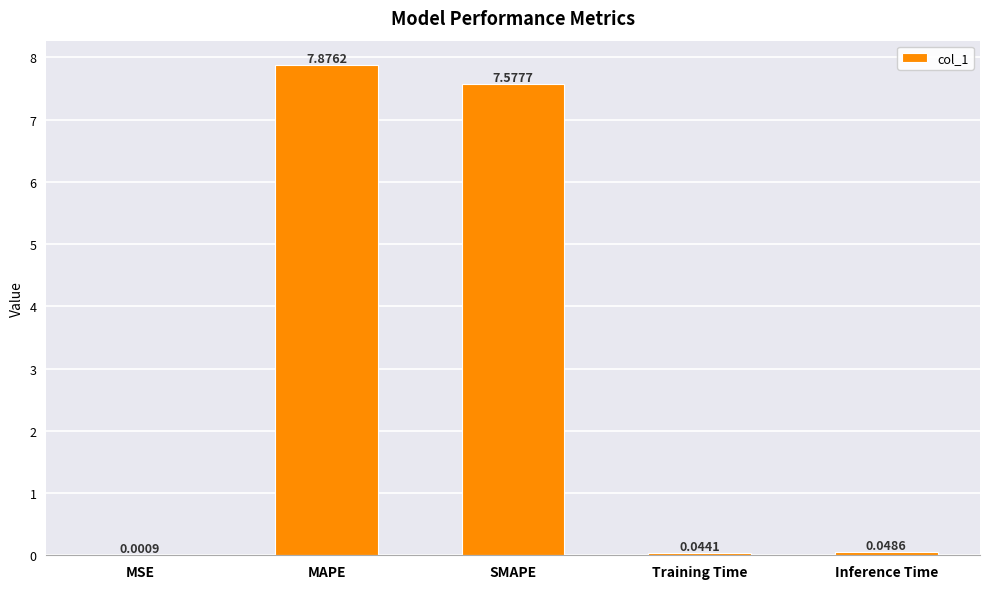

Where is the data nearest to the value 3?

Inference Time